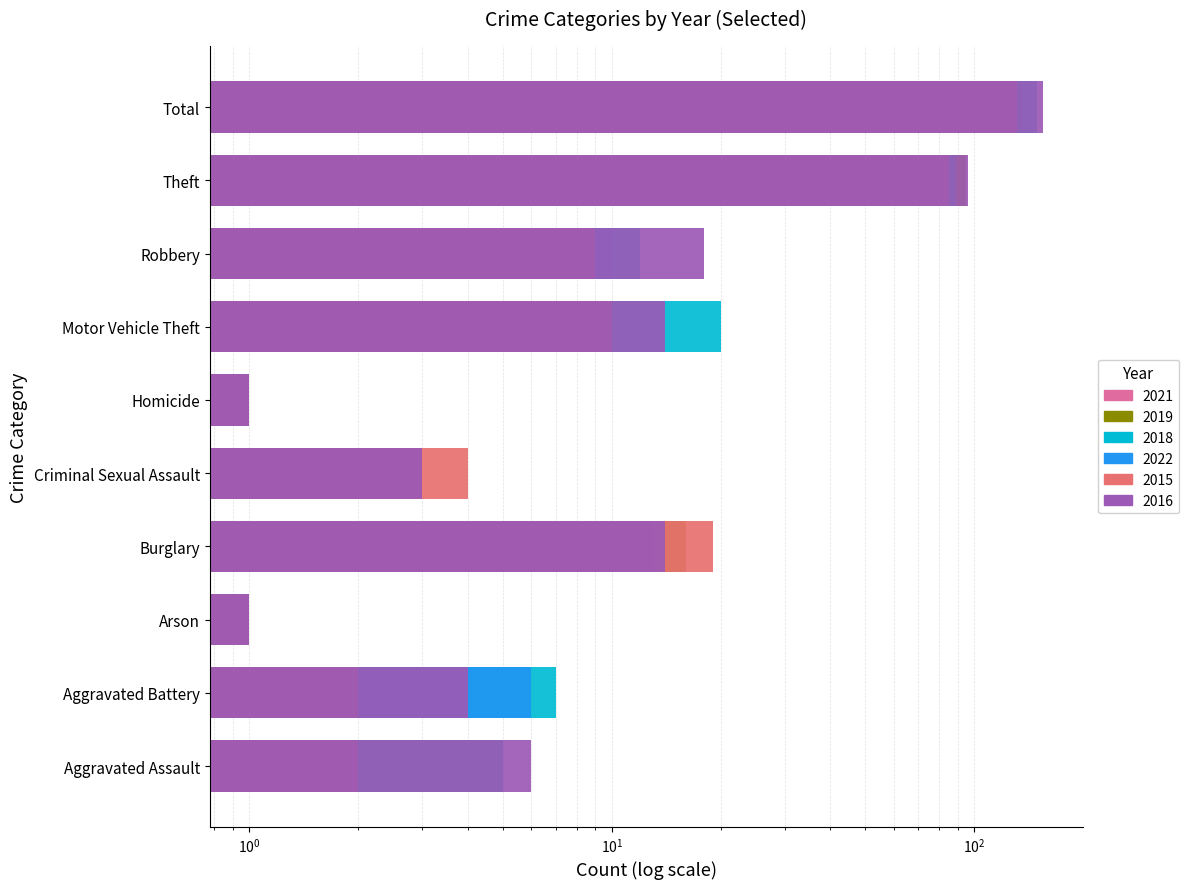

Rank the series by their maximum value, from highest to lowest.

2016, 2018, 2019, 2015, 2021, 2022